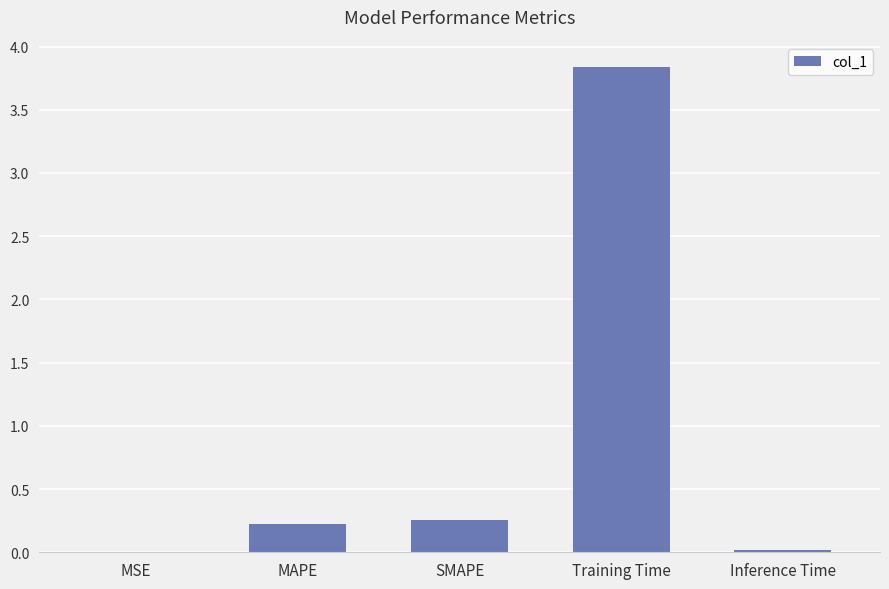

Count the number of categories in the chart.

5